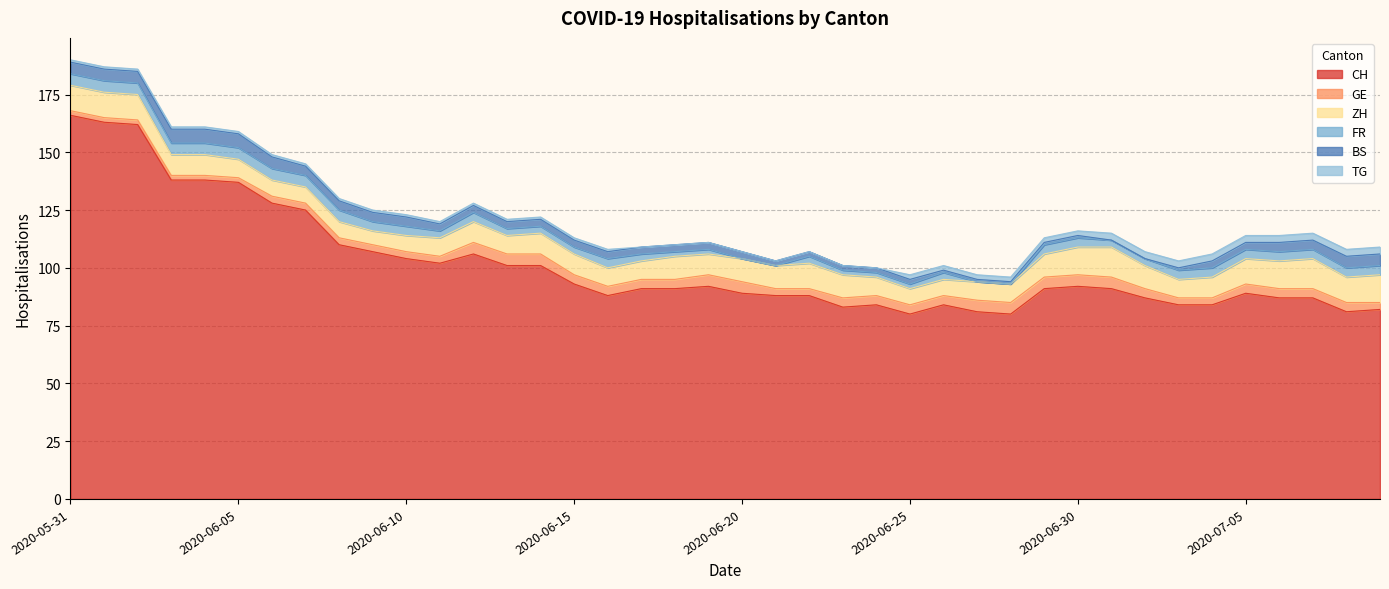

Reading right to left, extract all data points from this chart.

CH: 82	81	87	87	89	84	84	87	91	92	91	80	81	84	80	84	83	88	88	89	92	91	91	88	93	101	101	106	102	104	107	110	125	128	137	138	138	162	163	166
GE: 3	4	4	4	4	3	3	4	5	5	5	5	5	4	4	4	4	3	3	5	5	4	4	4	4	5	5	5	3	3	3	3	3	3	2	2	2	2	2	2
ZH: 12	11	13	12	11	9	8	10	13	12	10	8	8	7	7	8	10	11	10	10	9	10	8	8	9	9	8	9	8	7	6	7	7	7	8	9	9	11	11	11
FR: 4	4	4	4	4	4	4	3	3	4	4	0	0	3	2	2	2	3	0	0	2	2	3	4	3	3	3	4	3	4	4	5	5	5	5	5	5	5	5	5
BS: 5	5	4	4	3	3	1	0	0	1	1	1	1	1	2	2	2	2	2	3	3	3	3	3	3	3	3	3	3	4	4	4	4	5	6	6	6	5	5	5
TG: 3	3	3	3	3	3	3	3	3	2	2	2	2	2	2	0	0	0	0	0	0	0	0	1	1	1	1	1	1	1	1	1	1	1	1	1	1	1	1	1